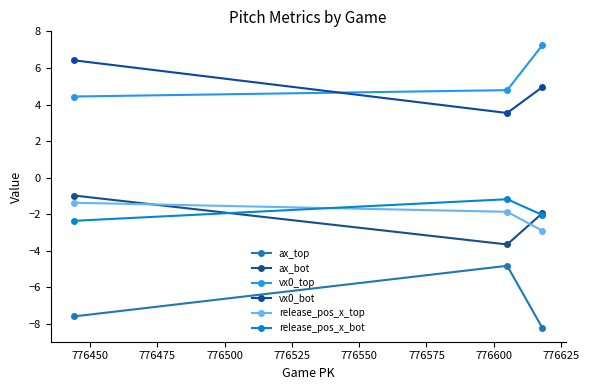

True or false: ax_bot has a value of -0.4 at 776475.

False